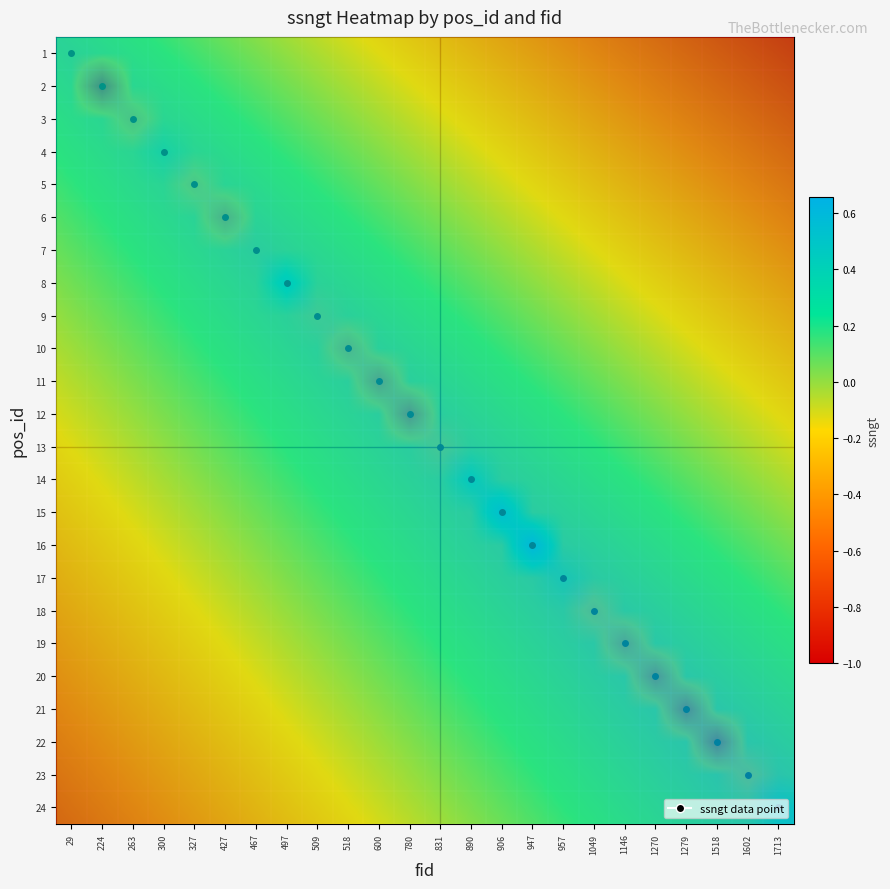

Reading left to right, what are all the values shown in this chart?

row_0: 29=0.0	224=0.0	263=0.0	300=0.0	327=0.0	427=0.0	467=0.0	497=0.0	509=0.0	518=0.0	600=0.0	780=0.0	831=0.0	890=0.0	906=0.0	947=0.0	957=0.0	1049=0.0	1146=0.0	1270=0.0	1279=0.0	1518=0.0	1602=0.0	1713=0.0
row_1: 29=0.0	224=-1.0	263=0.0	300=0.0	327=0.0	427=0.0	467=0.0	497=0.0	509=0.0	518=0.0	600=0.0	780=0.0	831=0.0	890=0.0	906=0.0	947=0.0	957=0.0	1049=0.0	1146=0.0	1270=0.0	1279=0.0	1518=0.0	1602=0.0	1713=0.0
row_2: 29=0.0	224=0.0	263=-0.3	300=0.0	327=0.0	427=0.0	467=0.0	497=0.0	509=0.0	518=0.0	600=0.0	780=0.0	831=0.0	890=0.0	906=0.0	947=0.0	957=0.0	1049=0.0	1146=0.0	1270=0.0	1279=0.0	1518=0.0	1602=0.0	1713=0.0
row_3: 29=0.0	224=0.0	263=0.0	300=0.1	327=0.0	427=0.0	467=0.0	497=0.0	509=0.0	518=0.0	600=0.0	780=0.0	831=0.0	890=0.0	906=0.0	947=0.0	957=0.0	1049=0.0	1146=0.0	1270=0.0	1279=0.0	1518=0.0	1602=0.0	1713=0.0
row_4: 29=0.0	224=0.0	263=0.0	300=0.0	327=-0.3	427=0.0	467=0.0	497=0.0	509=0.0	518=0.0	600=0.0	780=0.0	831=0.0	890=0.0	906=0.0	947=0.0	957=0.0	1049=0.0	1146=0.0	1270=0.0	1279=0.0	1518=0.0	1602=0.0	1713=0.0
row_5: 29=0.0	224=0.0	263=0.0	300=0.0	327=0.0	427=-0.5	467=0.0	497=0.0	509=0.0	518=0.0	600=0.0	780=0.0	831=0.0	890=0.0	906=0.0	947=0.0	957=0.0	1049=0.0	1146=0.0	1270=0.0	1279=0.0	1518=0.0	1602=0.0	1713=0.0
row_6: 29=0.0	224=0.0	263=0.0	300=0.0	327=0.0	427=0.0	467=-0.0	497=0.0	509=0.0	518=0.0	600=0.0	780=0.0	831=0.0	890=0.0	906=0.0	947=0.0	957=0.0	1049=0.0	1146=0.0	1270=0.0	1279=0.0	1518=0.0	1602=0.0	1713=0.0
row_7: 29=0.0	224=0.0	263=0.0	300=0.0	327=0.0	427=0.0	467=0.0	497=0.3	509=0.0	518=0.0	600=0.0	780=0.0	831=0.0	890=0.0	906=0.0	947=0.0	957=0.0	1049=0.0	1146=0.0	1270=0.0	1279=0.0	1518=0.0	1602=0.0	1713=0.0
row_8: 29=0.0	224=0.0	263=0.0	300=0.0	327=0.0	427=0.0	467=0.0	497=0.0	509=-0.1	518=0.0	600=0.0	780=0.0	831=0.0	890=0.0	906=0.0	947=0.0	957=0.0	1049=0.0	1146=0.0	1270=0.0	1279=0.0	1518=0.0	1602=0.0	1713=0.0
row_9: 29=0.0	224=0.0	263=0.0	300=0.0	327=0.0	427=0.0	467=0.0	497=0.0	509=0.0	518=-0.4	600=0.0	780=0.0	831=0.0	890=0.0	906=0.0	947=0.0	957=0.0	1049=0.0	1146=0.0	1270=0.0	1279=0.0	1518=0.0	1602=0.0	1713=0.0
row_10: 29=0.0	224=0.0	263=0.0	300=0.0	327=0.0	427=0.0	467=0.0	497=0.0	509=0.0	518=0.0	600=-0.6	780=0.0	831=0.0	890=0.0	906=0.0	947=0.0	957=0.0	1049=0.0	1146=0.0	1270=0.0	1279=0.0	1518=0.0	1602=0.0	1713=0.0
row_11: 29=0.0	224=0.0	263=0.0	300=0.0	327=0.0	427=0.0	467=0.0	497=0.0	509=0.0	518=0.0	600=0.0	780=-0.7	831=0.0	890=0.0	906=0.0	947=0.0	957=0.0	1049=0.0	1146=0.0	1270=0.0	1279=0.0	1518=0.0	1602=0.0	1713=0.0
row_12: 29=0.0	224=0.0	263=0.0	300=0.0	327=0.0	427=0.0	467=0.0	497=0.0	509=0.0	518=0.0	600=0.0	780=0.0	831=-0.2	890=0.0	906=0.0	947=0.0	957=0.0	1049=0.0	1146=0.0	1270=0.0	1279=0.0	1518=0.0	1602=0.0	1713=0.0
row_13: 29=0.0	224=0.0	263=0.0	300=0.0	327=0.0	427=0.0	467=0.0	497=0.0	509=0.0	518=0.0	600=0.0	780=0.0	831=0.0	890=0.2	906=0.0	947=0.0	957=0.0	1049=0.0	1146=0.0	1270=0.0	1279=0.0	1518=0.0	1602=0.0	1713=0.0
row_14: 29=0.0	224=0.0	263=0.0	300=0.0	327=0.0	427=0.0	467=0.0	497=0.0	509=0.0	518=0.0	600=0.0	780=0.0	831=0.0	890=0.0	906=0.5	947=0.0	957=0.0	1049=0.0	1146=0.0	1270=0.0	1279=0.0	1518=0.0	1602=0.0	1713=0.0
row_15: 29=0.0	224=0.0	263=0.0	300=0.0	327=0.0	427=0.0	467=0.0	497=0.0	509=0.0	518=0.0	600=0.0	780=0.0	831=0.0	890=0.0	906=0.0	947=0.7	957=0.0	1049=0.0	1146=0.0	1270=0.0	1279=0.0	1518=0.0	1602=0.0	1713=0.0
row_16: 29=0.0	224=0.0	263=0.0	300=0.0	327=0.0	427=0.0	467=0.0	497=0.0	509=0.0	518=0.0	600=0.0	780=0.0	831=0.0	890=0.0	906=0.0	947=0.0	957=0.1	1049=0.0	1146=0.0	1270=0.0	1279=0.0	1518=0.0	1602=0.0	1713=0.0
row_17: 29=0.0	224=0.0	263=0.0	300=0.0	327=0.0	427=0.0	467=0.0	497=0.0	509=0.0	518=0.0	600=0.0	780=0.0	831=0.0	890=0.0	906=0.0	947=0.0	957=0.0	1049=-0.3	1146=0.0	1270=0.0	1279=0.0	1518=0.0	1602=0.0	1713=0.0
row_18: 29=0.0	224=0.0	263=0.0	300=0.0	327=0.0	427=0.0	467=0.0	497=0.0	509=0.0	518=0.0	600=0.0	780=0.0	831=0.0	890=0.0	906=0.0	947=0.0	957=0.0	1049=0.0	1146=-0.5	1270=0.0	1279=0.0	1518=0.0	1602=0.0	1713=0.0
row_19: 29=0.0	224=0.0	263=0.0	300=0.0	327=0.0	427=0.0	467=0.0	497=0.0	509=0.0	518=0.0	600=0.0	780=0.0	831=0.0	890=0.0	906=0.0	947=0.0	957=0.0	1049=0.0	1146=0.0	1270=-0.7	1279=0.0	1518=0.0	1602=0.0	1713=0.0
row_20: 29=0.0	224=0.0	263=0.0	300=0.0	327=0.0	427=0.0	467=0.0	497=0.0	509=0.0	518=0.0	600=0.0	780=0.0	831=0.0	890=0.0	906=0.0	947=0.0	957=0.0	1049=0.0	1146=0.0	1270=0.0	1279=-0.8	1518=0.0	1602=0.0	1713=0.0
row_21: 29=0.0	224=0.0	263=0.0	300=0.0	327=0.0	427=0.0	467=0.0	497=0.0	509=0.0	518=0.0	600=0.0	780=0.0	831=0.0	890=0.0	906=0.0	947=0.0	957=0.0	1049=0.0	1146=0.0	1270=0.0	1279=0.0	1518=-0.9	1602=0.0	1713=0.0
row_22: 29=0.0	224=0.0	263=0.0	300=0.0	327=0.0	427=0.0	467=0.0	497=0.0	509=0.0	518=0.0	600=0.0	780=0.0	831=0.0	890=0.0	906=0.0	947=0.0	957=0.0	1049=0.0	1146=0.0	1270=0.0	1279=0.0	1518=0.0	1602=-0.2	1713=0.0
row_23: 29=0.0	224=0.0	263=0.0	300=0.0	327=0.0	427=0.0	467=0.0	497=0.0	509=0.0	518=0.0	600=0.0	780=0.0	831=0.0	890=0.0	906=0.0	947=0.0	957=0.0	1049=0.0	1146=0.0	1270=0.0	1279=0.0	1518=0.0	1602=0.0	1713=0.2